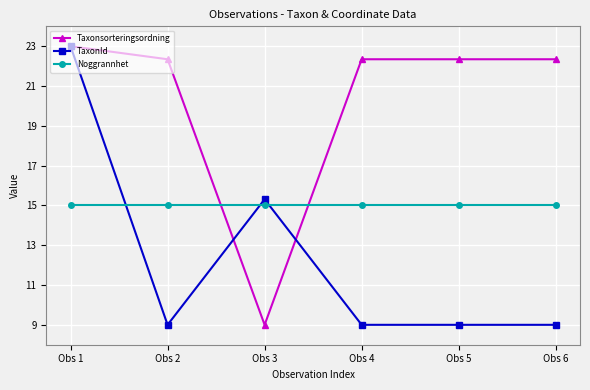

Count the number of categories in the chart.

6